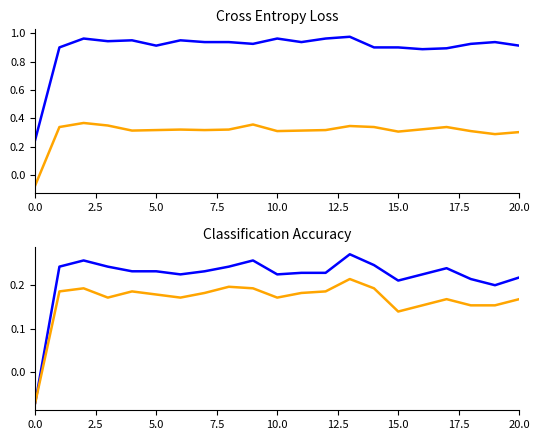

Reading left to right, what are all the values shown in this chart?

col_1: 0.2	0.9	1.0	0.9	1.0	0.9	1.0	0.9	0.9	0.9	1.0	0.9	1.0	1.0	0.9	0.9	0.9	0.9	0.9	0.9	0.9
col_3: -0.1	0.3	0.4	0.3	0.3	0.3	0.3	0.3	0.3	0.4	0.3	0.3	0.3	0.3	0.3	0.3	0.3	0.3	0.3	0.3	0.3
col_4: -0.1	0.2	0.3	0.2	0.2	0.2	0.2	0.2	0.2	0.3	0.2	0.2	0.2	0.3	0.2	0.2	0.2	0.2	0.2	0.2	0.2
col_5: -0.1	0.2	0.2	0.2	0.2	0.2	0.2	0.2	0.2	0.2	0.2	0.2	0.2	0.2	0.2	0.1	0.2	0.2	0.2	0.2	0.2